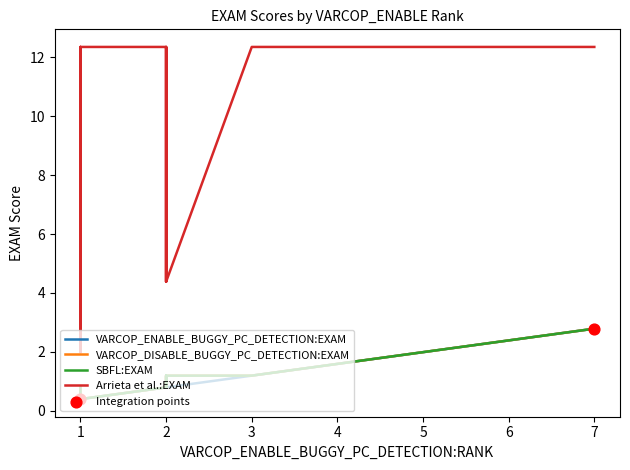

At how many categories does at least one series exceed 2?

19